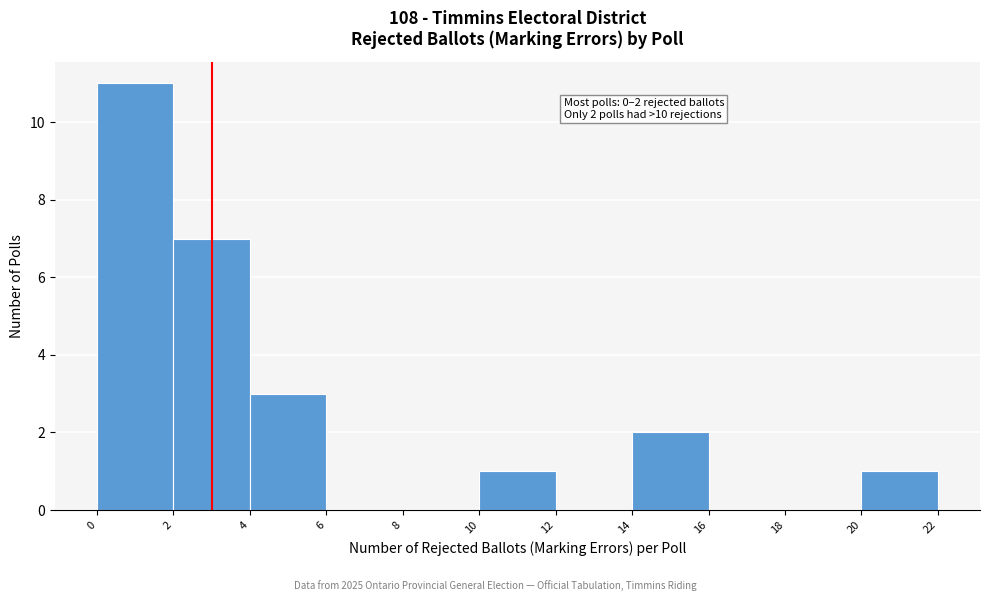

Which range on the x-axis has the tallest bar?

0 to 2